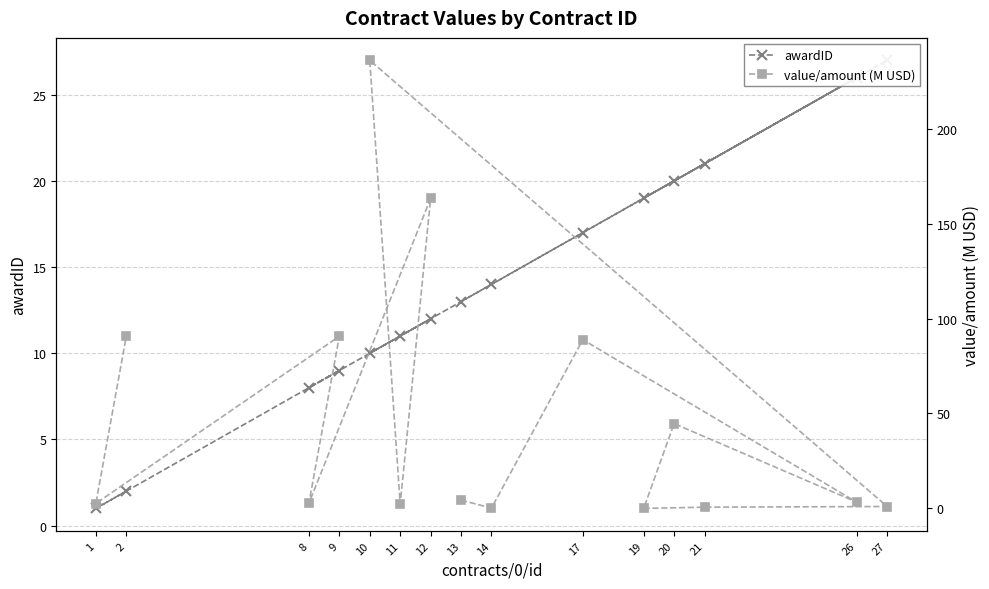

Reading left to right, what are all the values shown in this chart?

awardID: 13=13.0	14=14.0	17=17.0	26=26.0	20=20.0	19=19.0	21=21.0	27=27.0	10=10.0	11=11.0	12=12.0	8=8.0	9=9.0	1=1.0	2=2.0
value/amount (M USD): 13=4.4	14=0.2	17=88.9	26=3.3	20=44.7	19=0.0	21=0.6	27=1.0	10=236.0	11=2.3	12=163.3	8=2.7	9=90.6	1=2.6	2=90.6